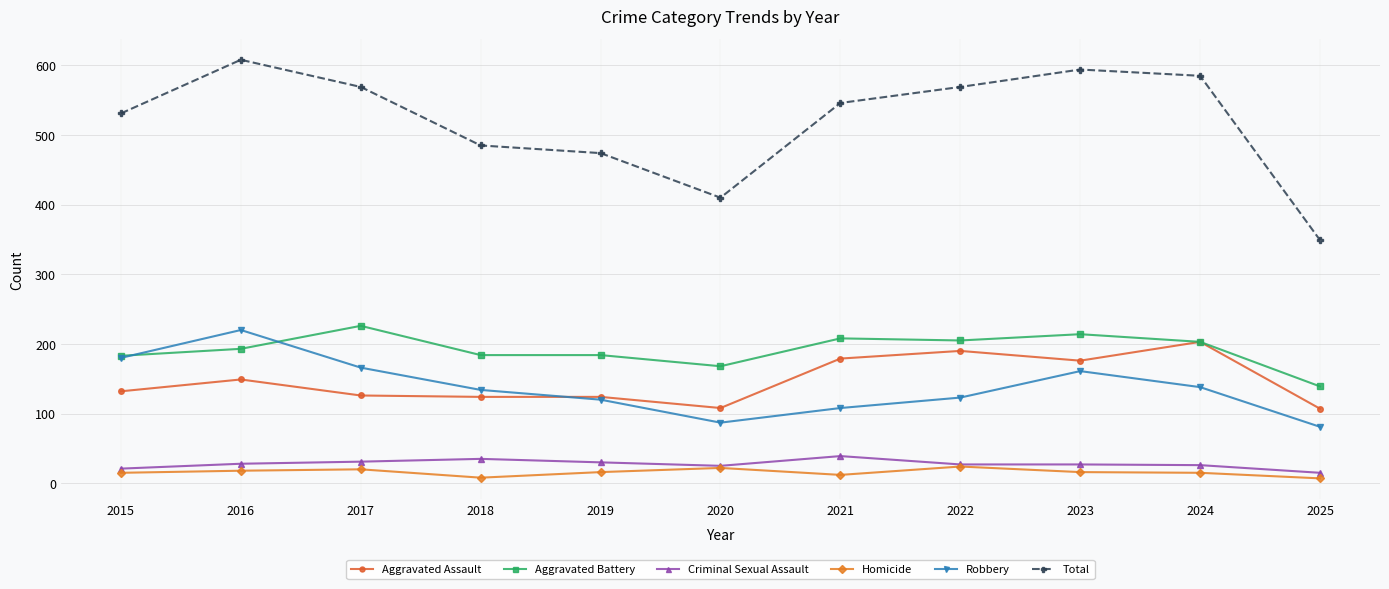

At how many categories does at least one series exceed 459?

9